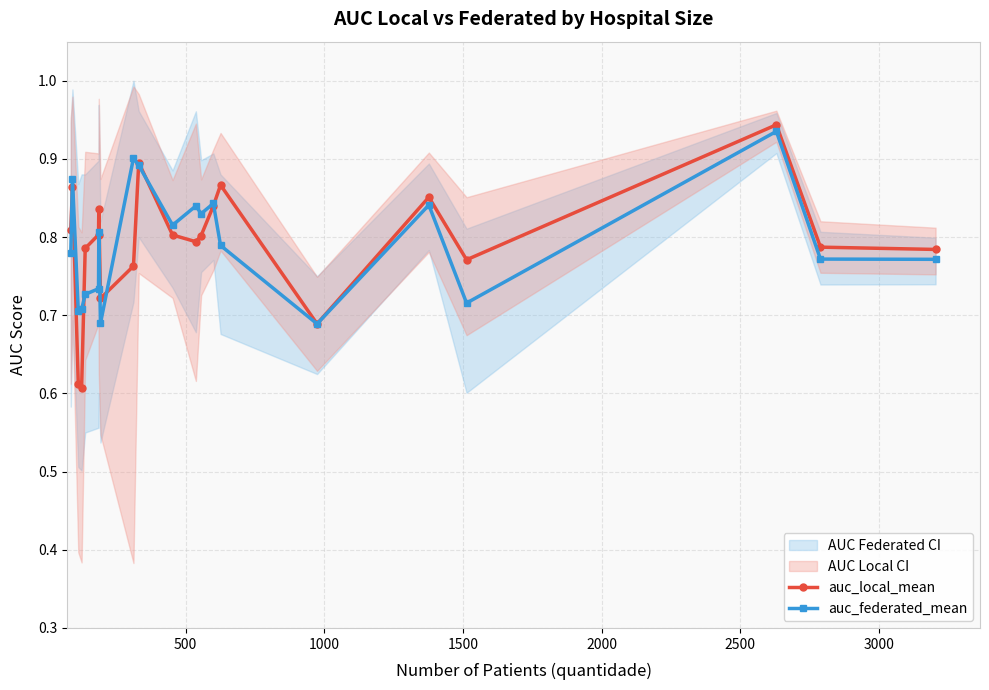

True or false: auc_federated_mean has more than 1 points higher than both neighbors.

True